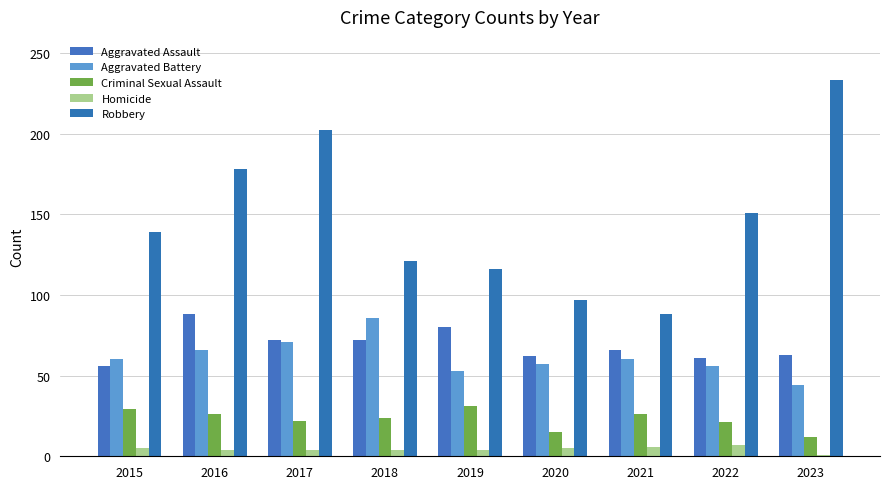

What is the sum of the Aggravated Assault values at 2022 and 2019?

141